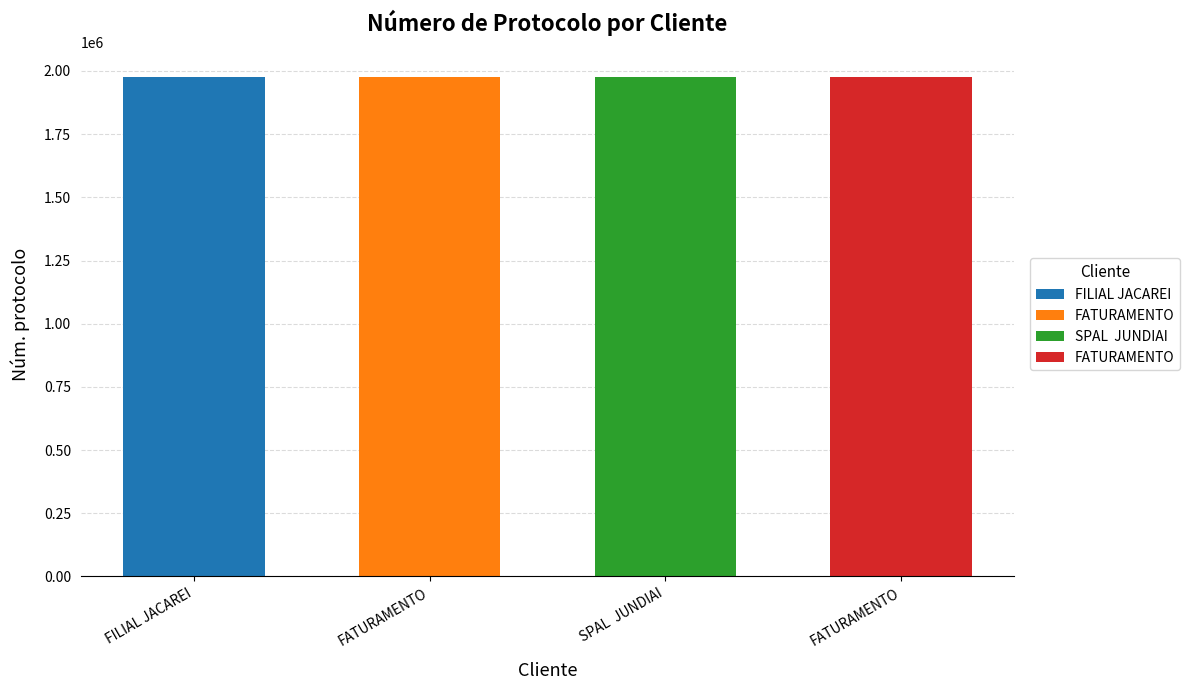

What is the ratio of the value at FATURAMENTO to the value at FATURAMENTO?

1.0